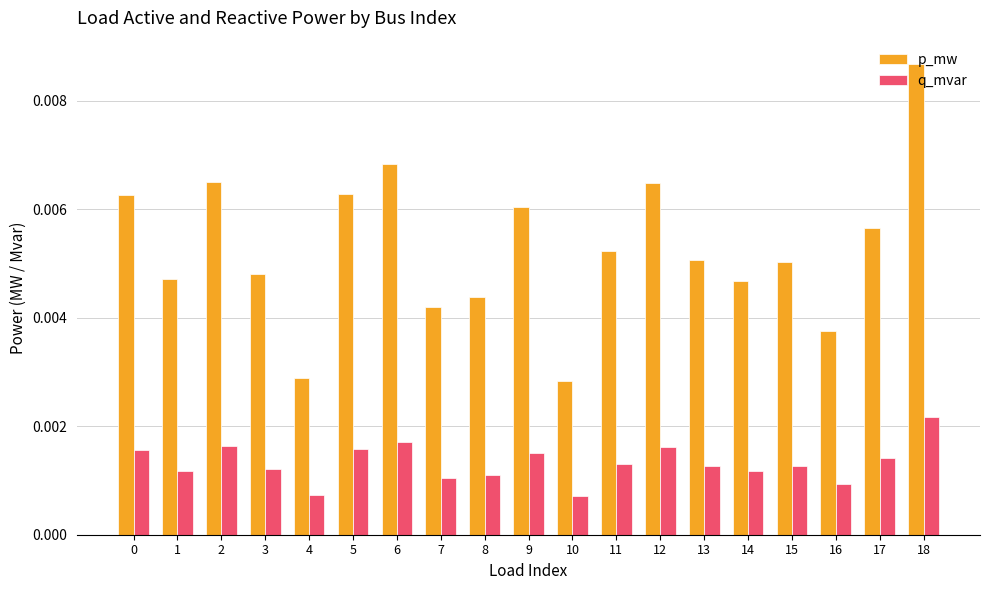

Between 11 and 13, which series saw the biggest shift?

p_mw